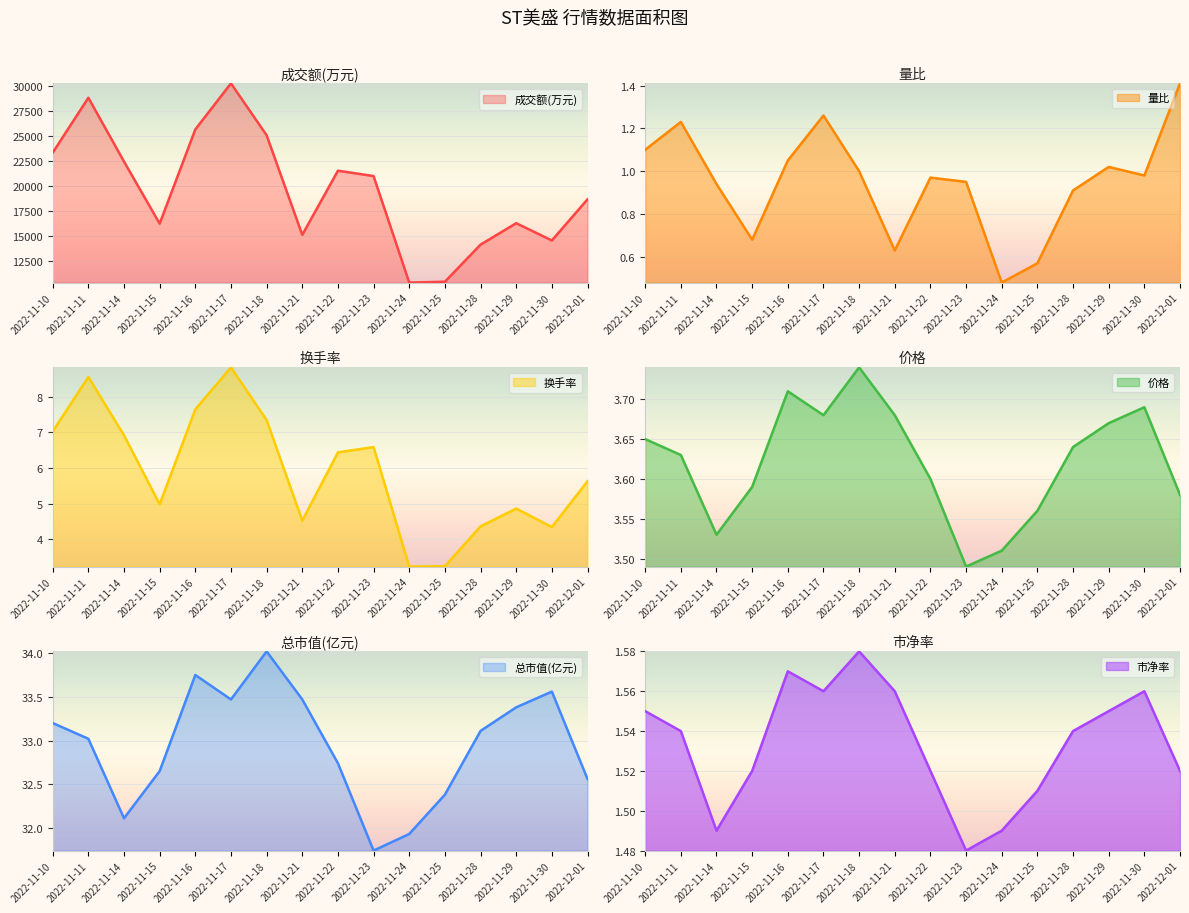

Is it true that 换手率 equals 4.4 at 2022-11-28?

True